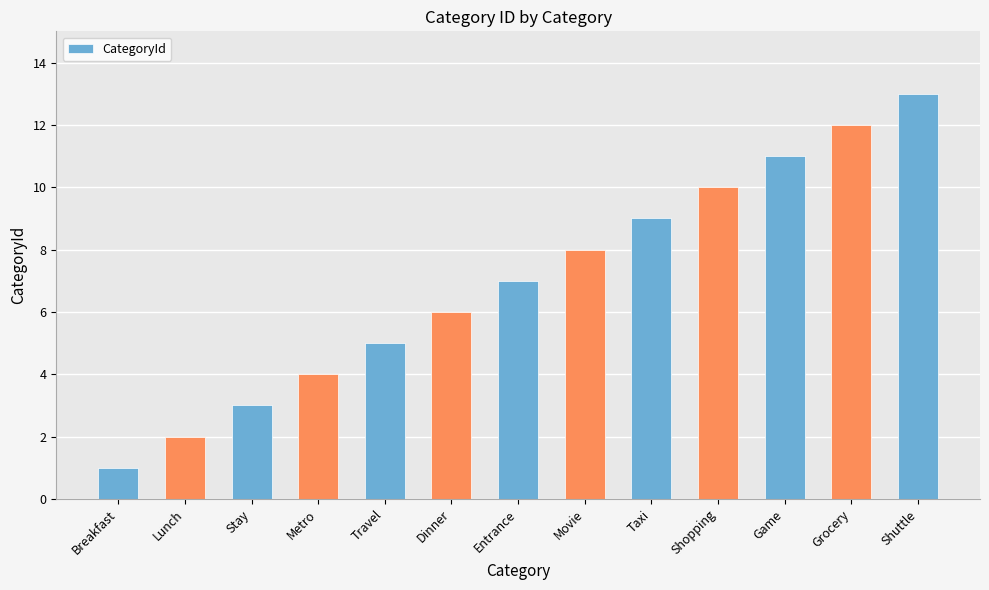

What position from the left is Grocery?

12